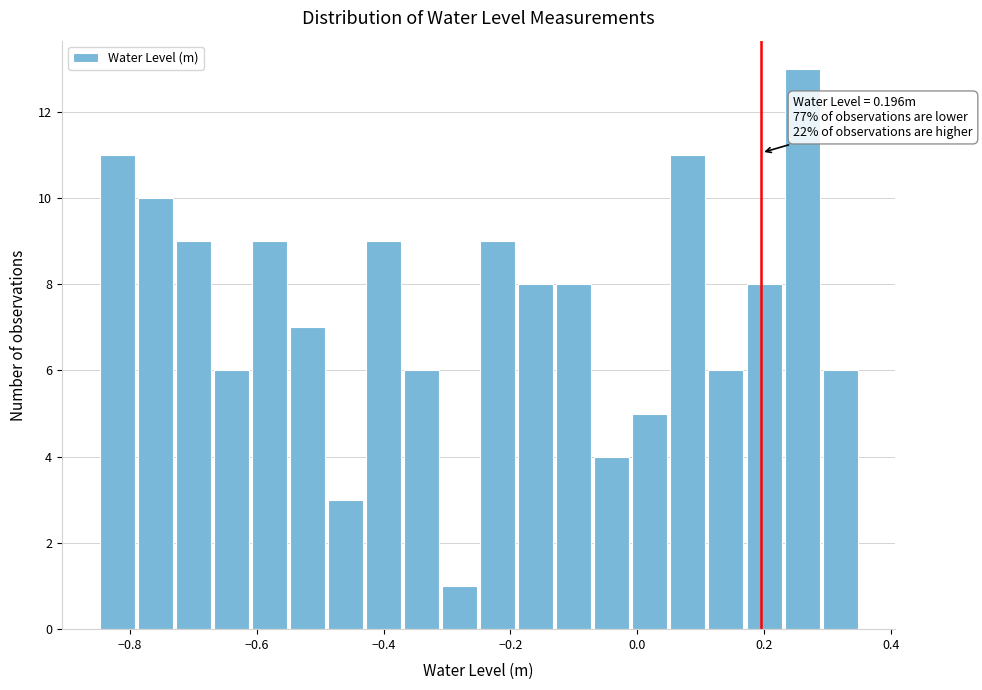

Read against the x-axis, roughly where is the centre of the tallest bar?

0.26